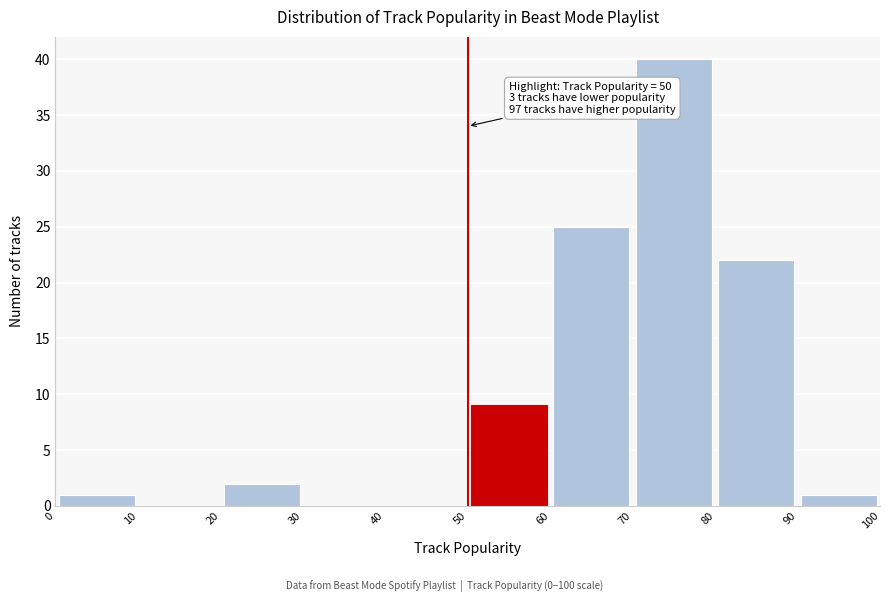

Which range on the x-axis has the tallest bar?

70 to 80